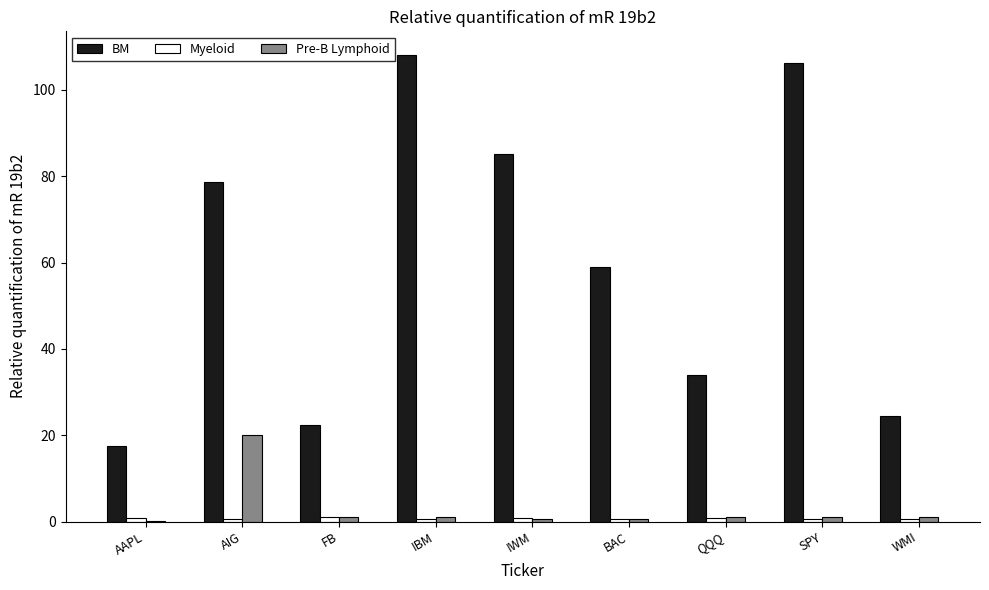

What is the sum of all Pre-B Lymphoid values?

26.0